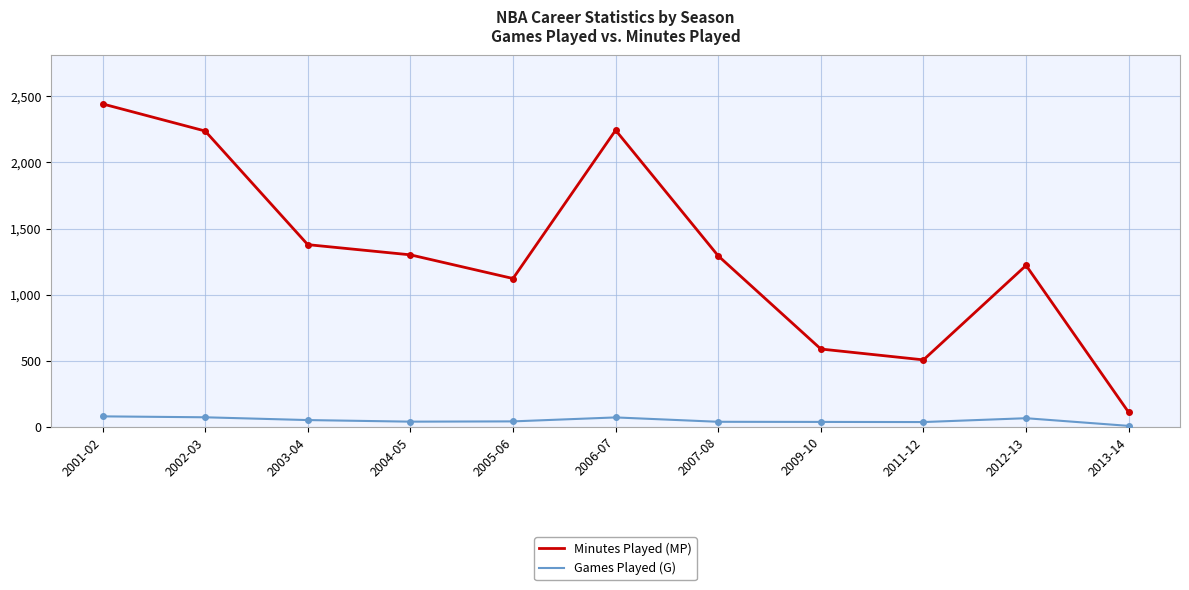

What is the total value across all series at 2004-05?

1341